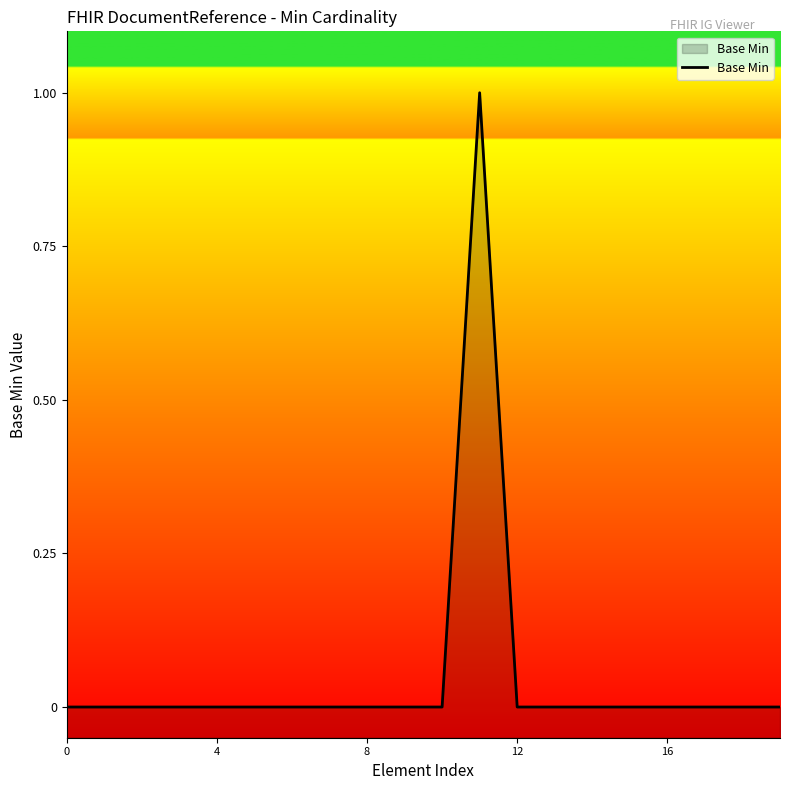

True or false: the data shows -1 at 0.

False